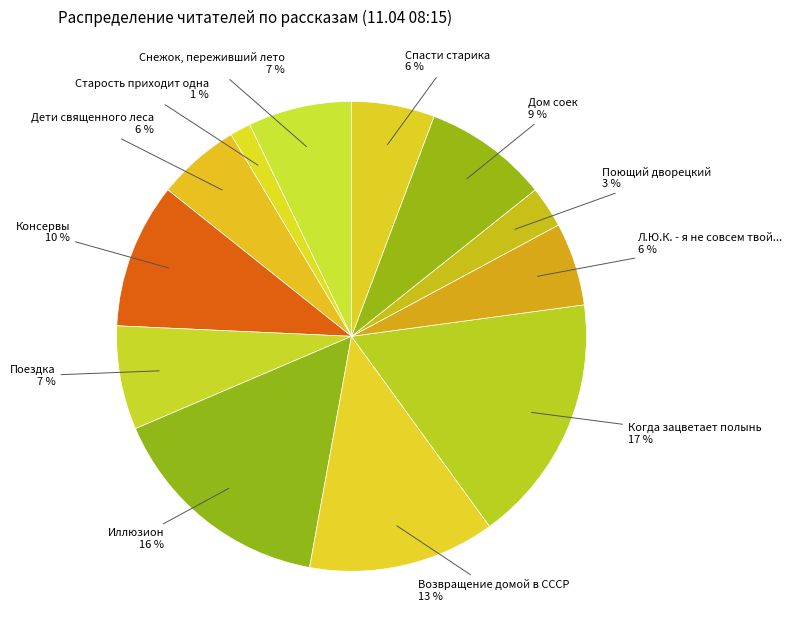

How many segments does this pie chart have?

12